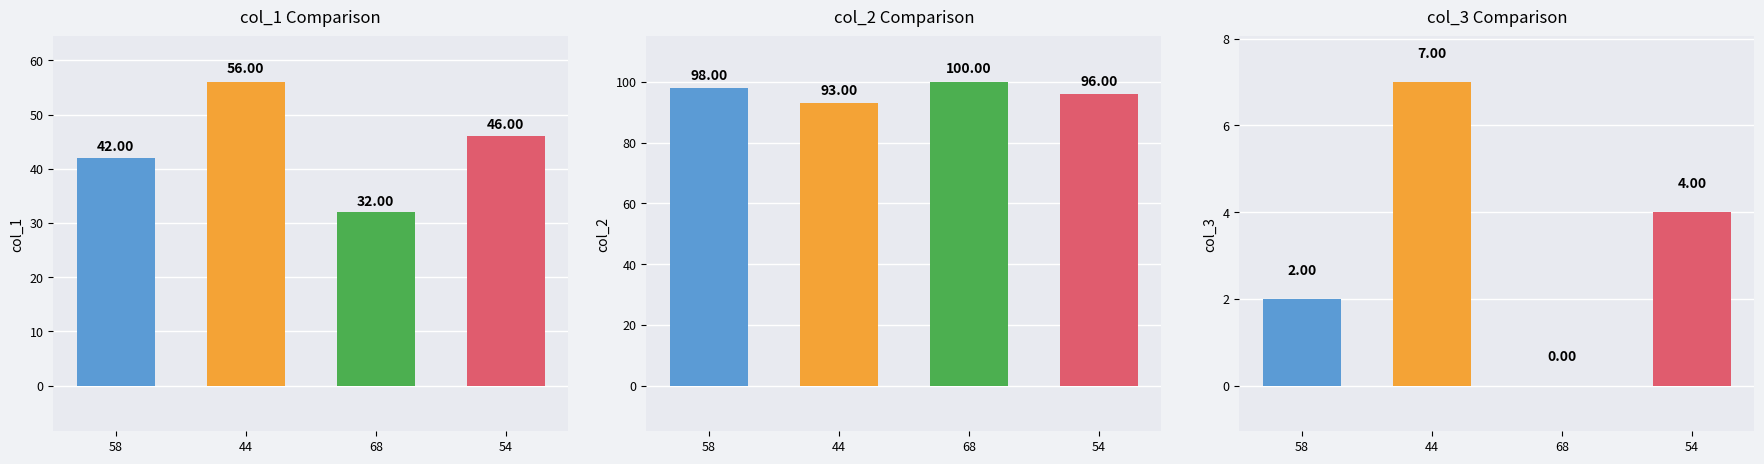

At which label does col_2 reach its minimum?

44